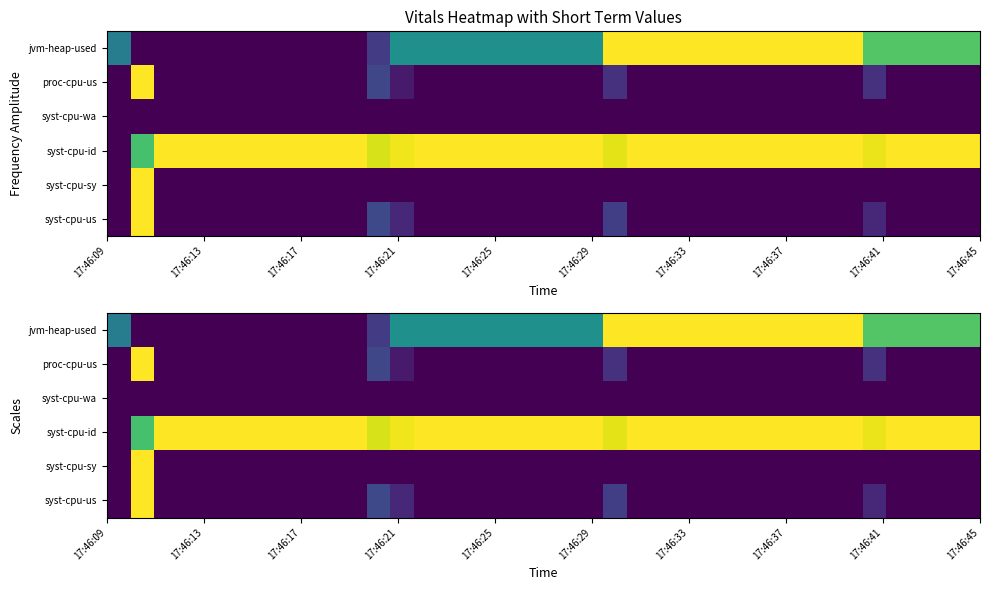

How many series are shown in this chart?

6